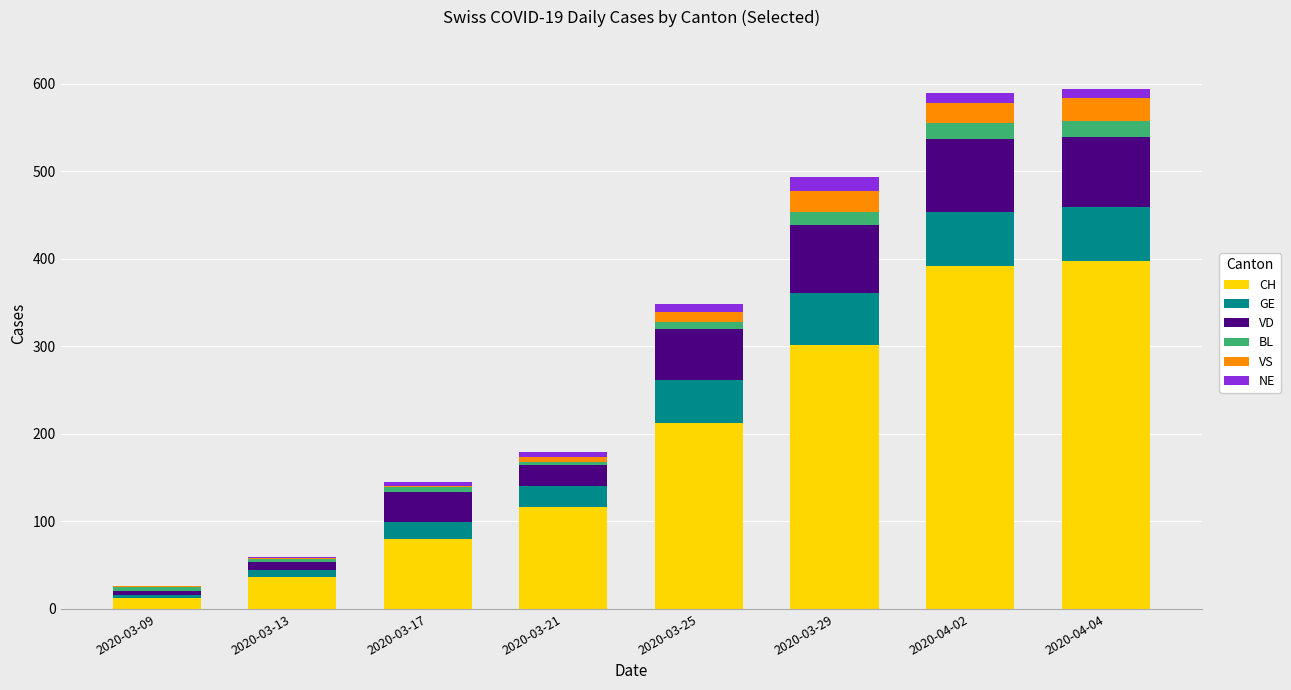

What is the sum of all CH values?

1550